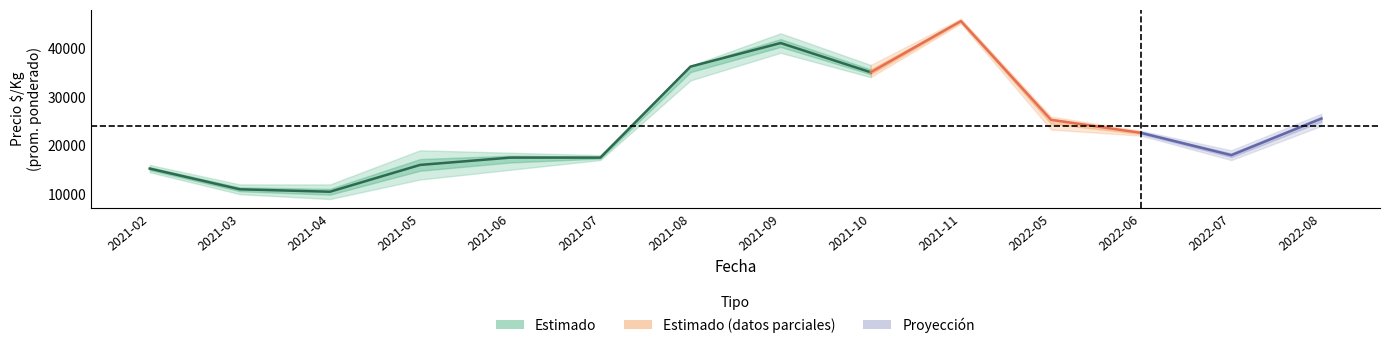

True or false: Precio mínimo and Precio promedio ponderado intersect in this chart.

False